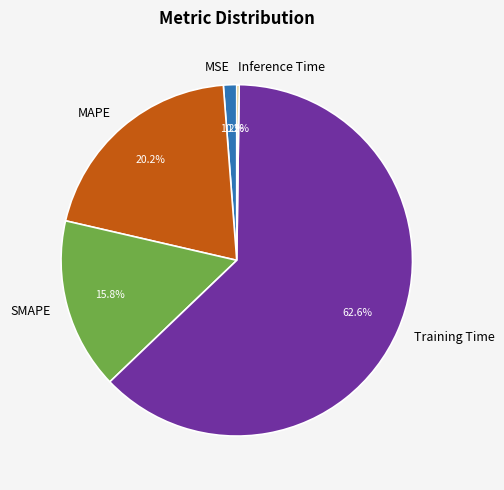

Is there a majority slice in this chart?

Yes